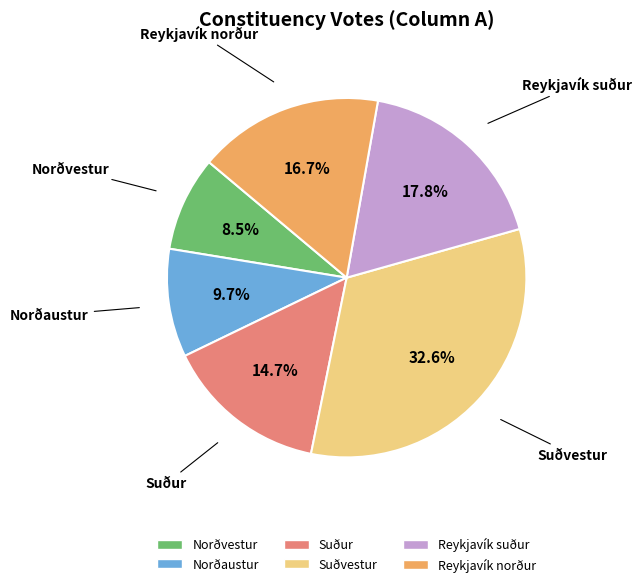

To the nearest percent, what is the combined percentage of Suðvestur and Norðvestur?

41%